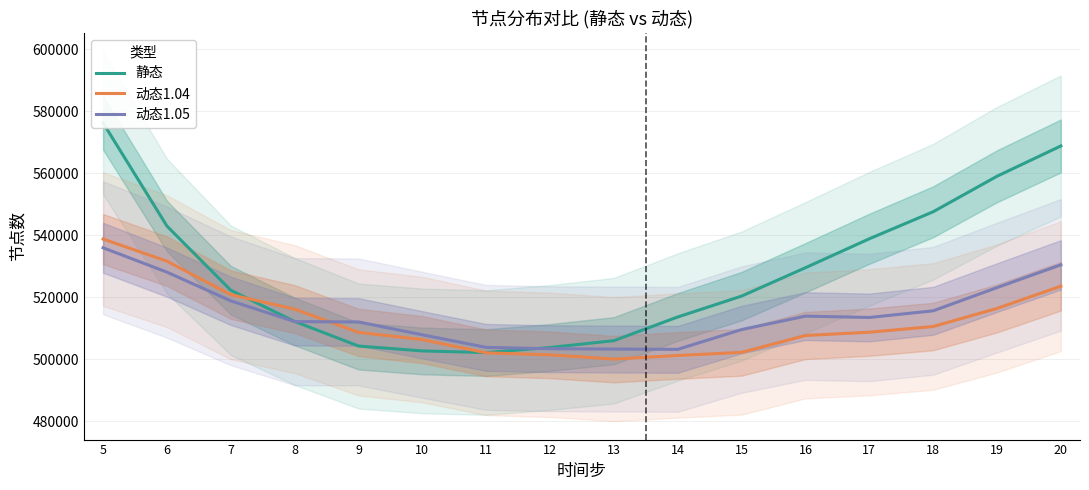

Which series ends up on top after the final intersection of 动态1.04 and 静态?

静态